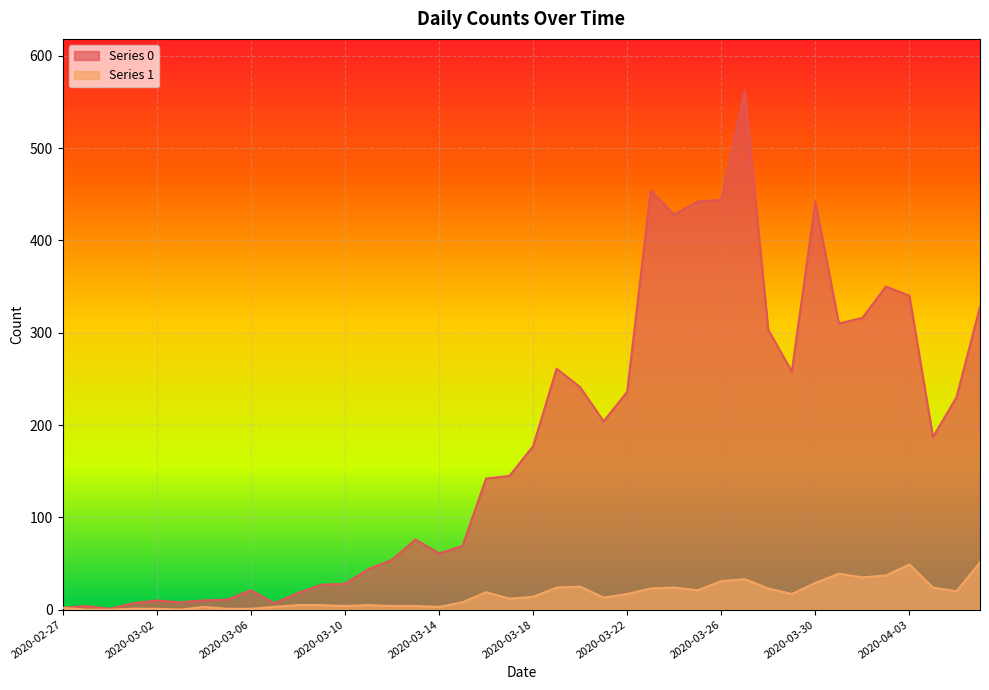

At which category does Series 0 reach its first local valley?

2020-02-29